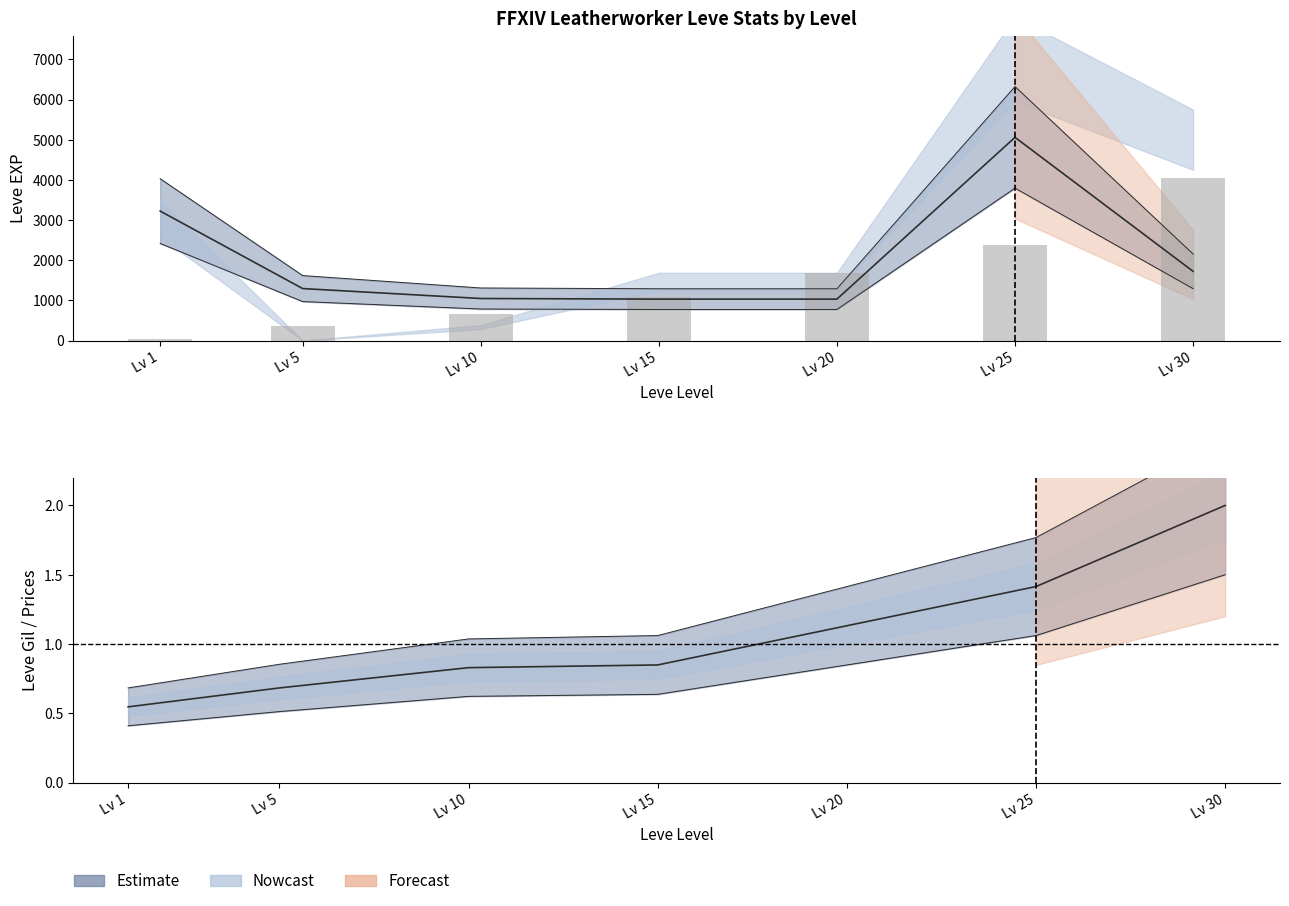

What is the spread (max minus min) of values at Lv 20?

1672.7